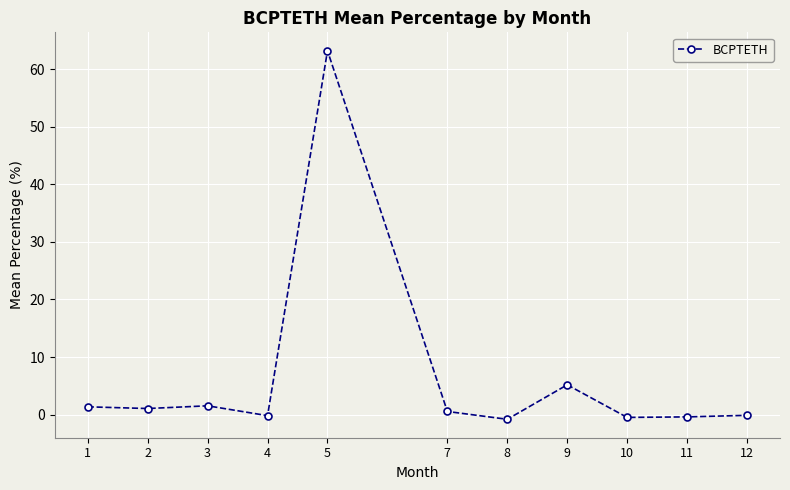

How many categories are shown in the chart?

11